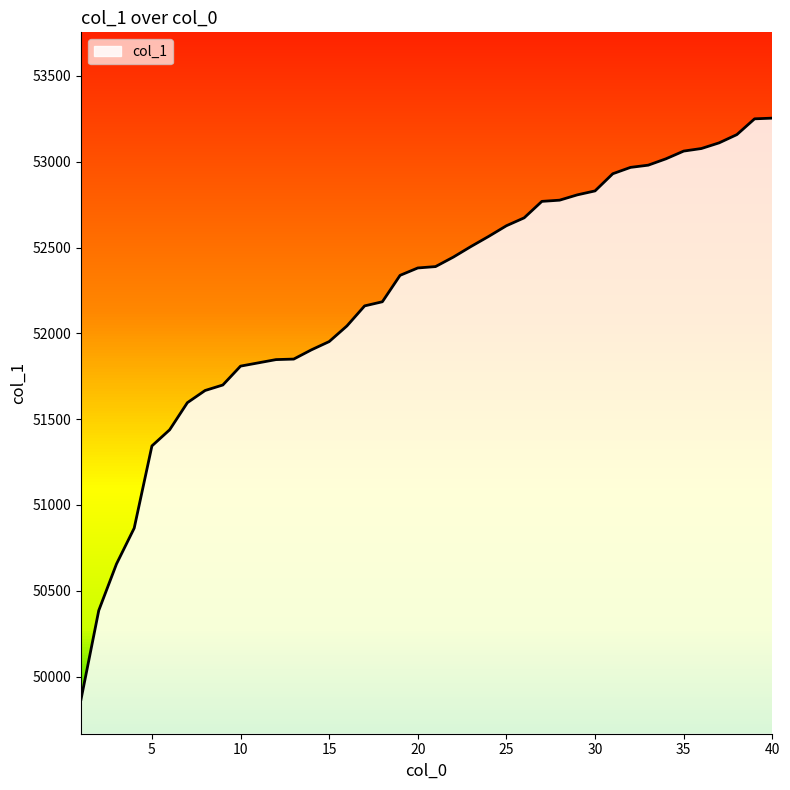

What is the minimum value shown in the chart?

49867